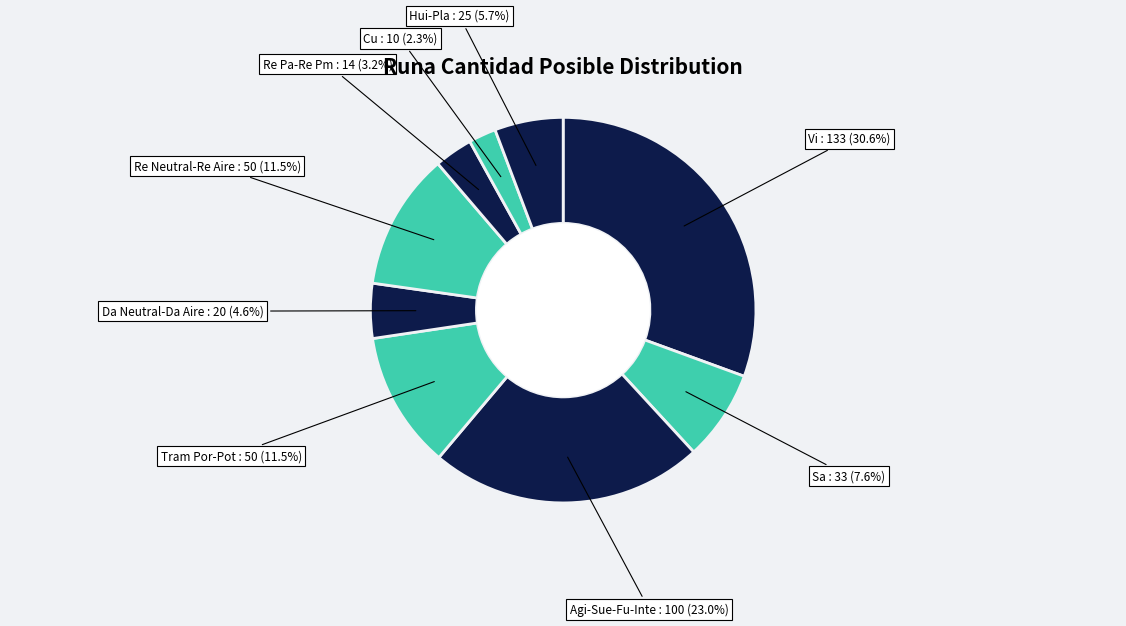

What is the largest slice in the pie chart?

Vi